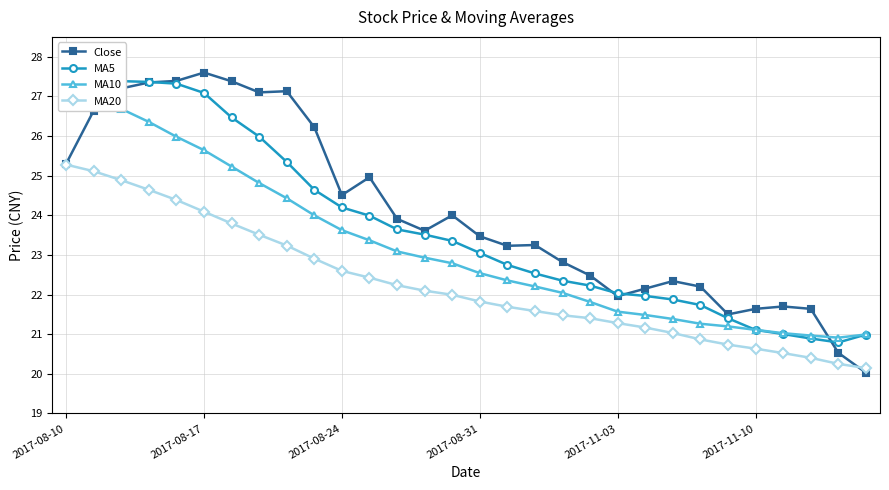

What value does the MA20 series have at 23?

20.9